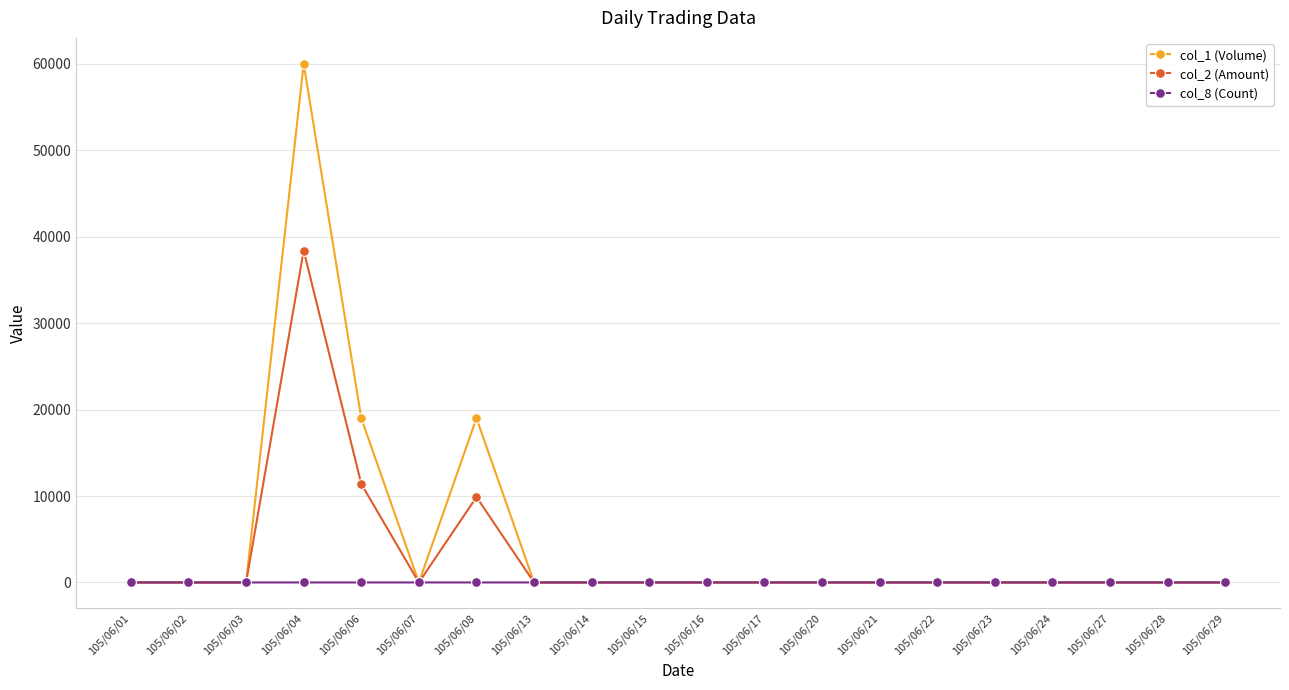

The col_1 (Volume) series shows 0 at 105/06/21. True or false?

True